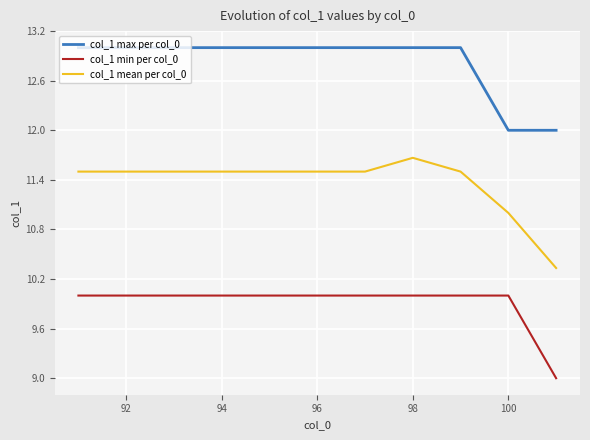

What is the maximum value shown in the chart?

13.0